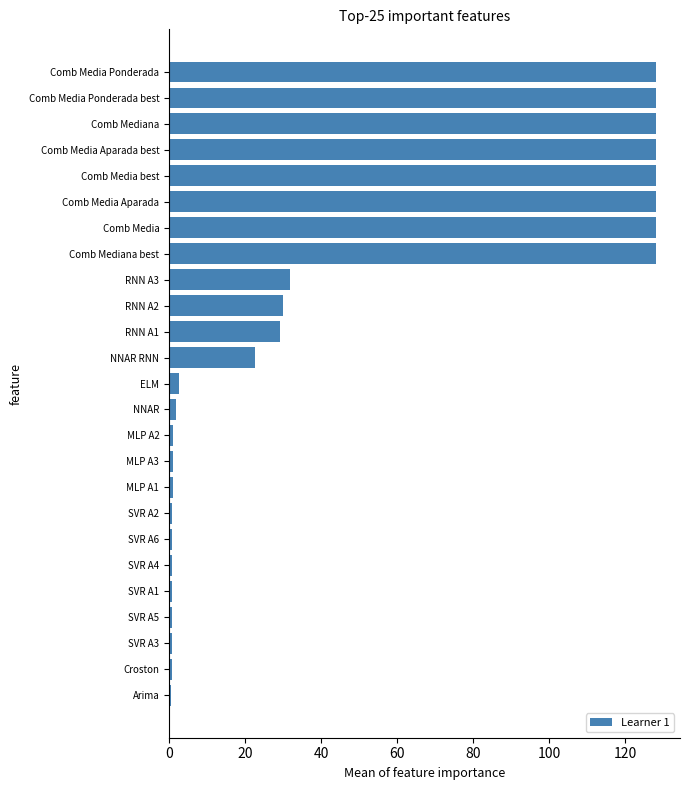

What is the sum of all values?

1152.2